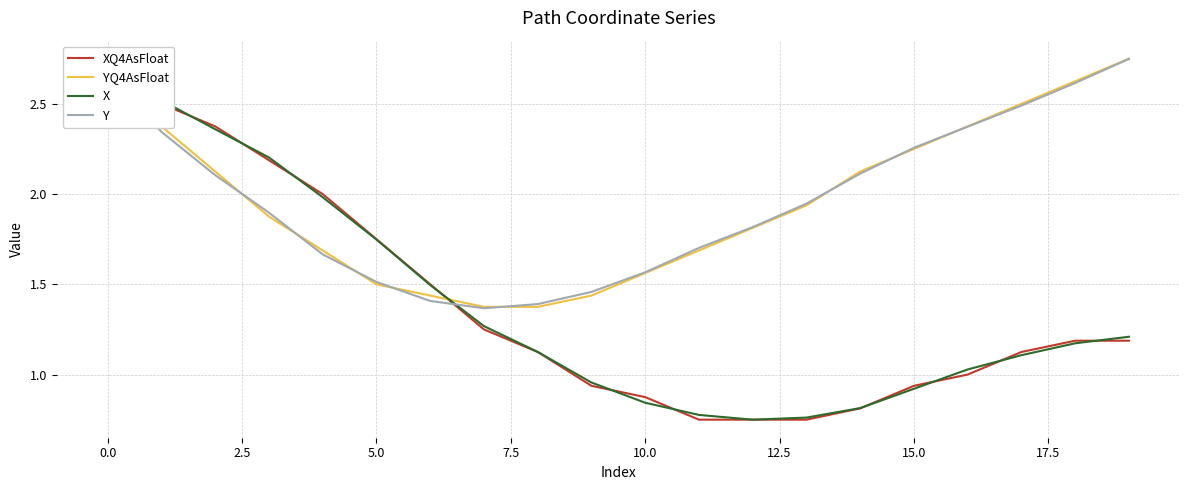

Which series has the widest spread of values?

X